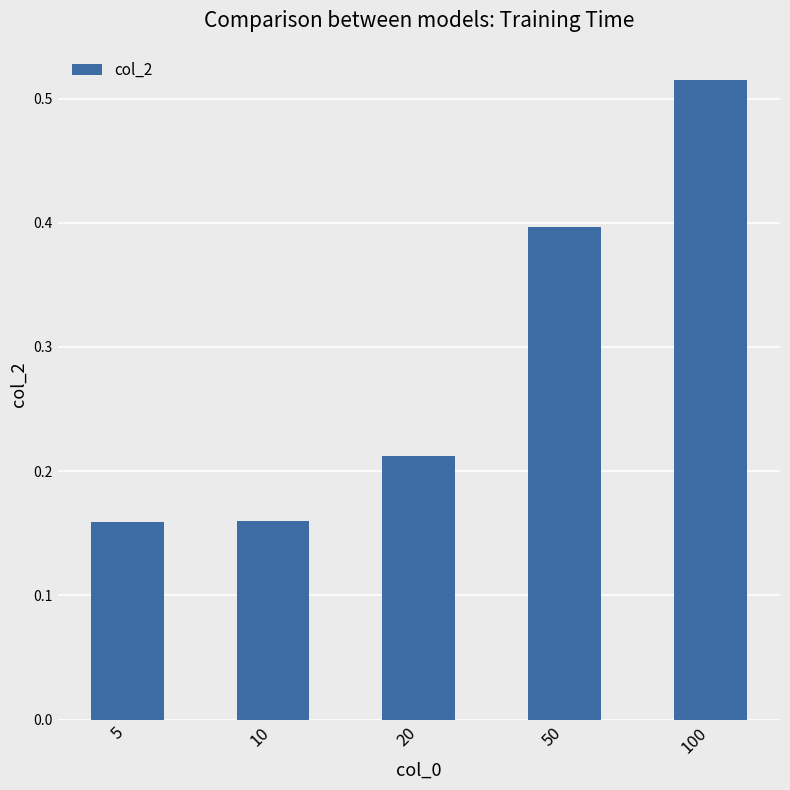

What is the sum of the values at 20 and 50?

0.6